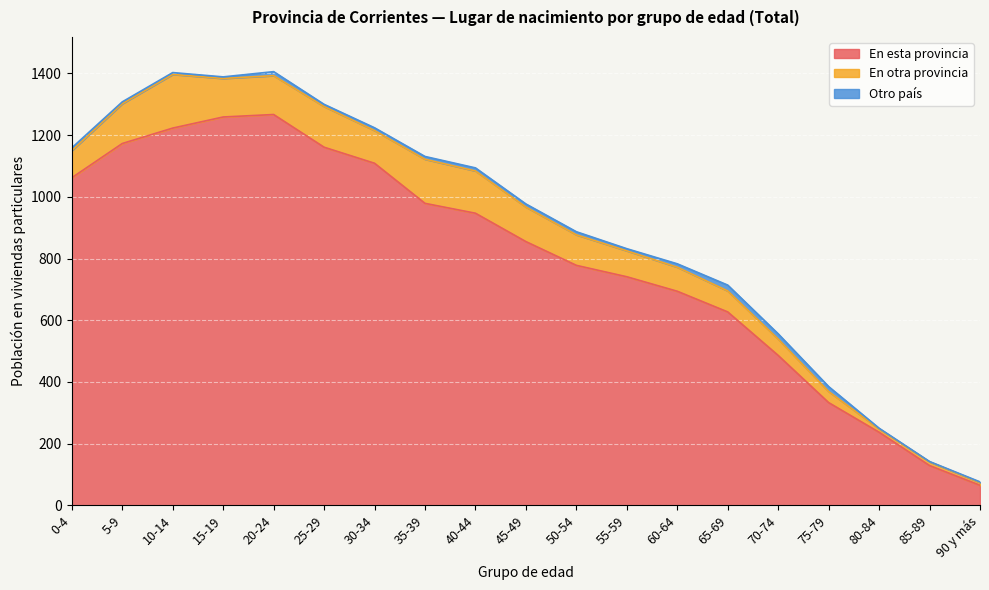

True or false: Otro país has a value of 1 at 85-89.

False